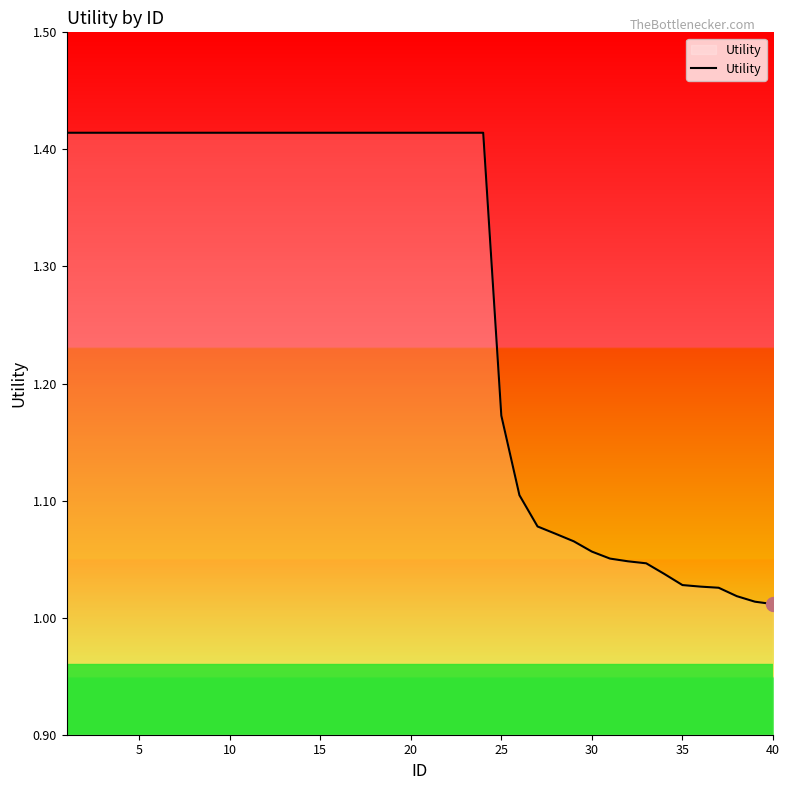

What is the difference between the maximum and minimum values?

0.4